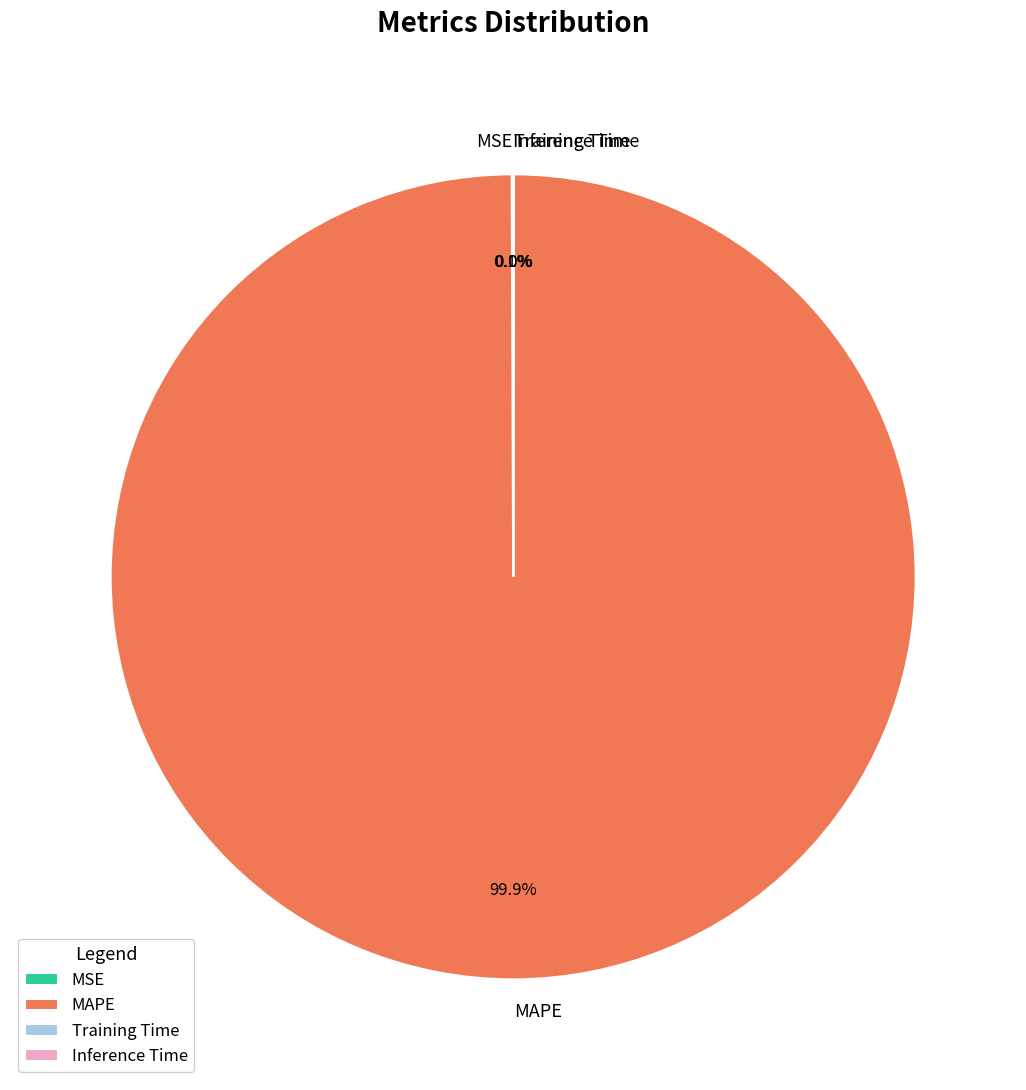

Does any single category account for the majority?

Yes